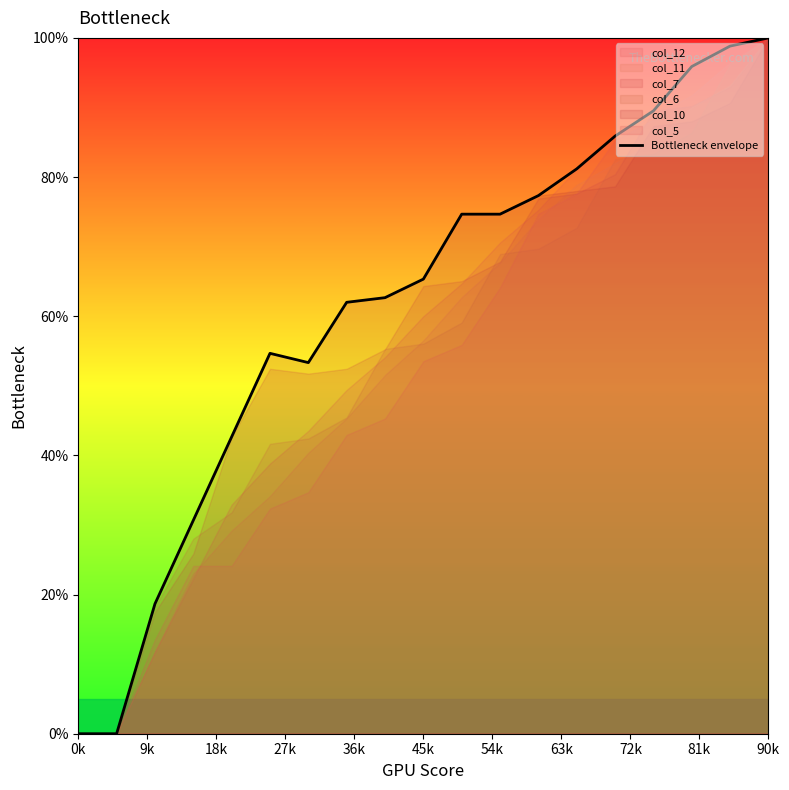

Is it true that Bottleneck envelope equals 31.0 at 90k?

False